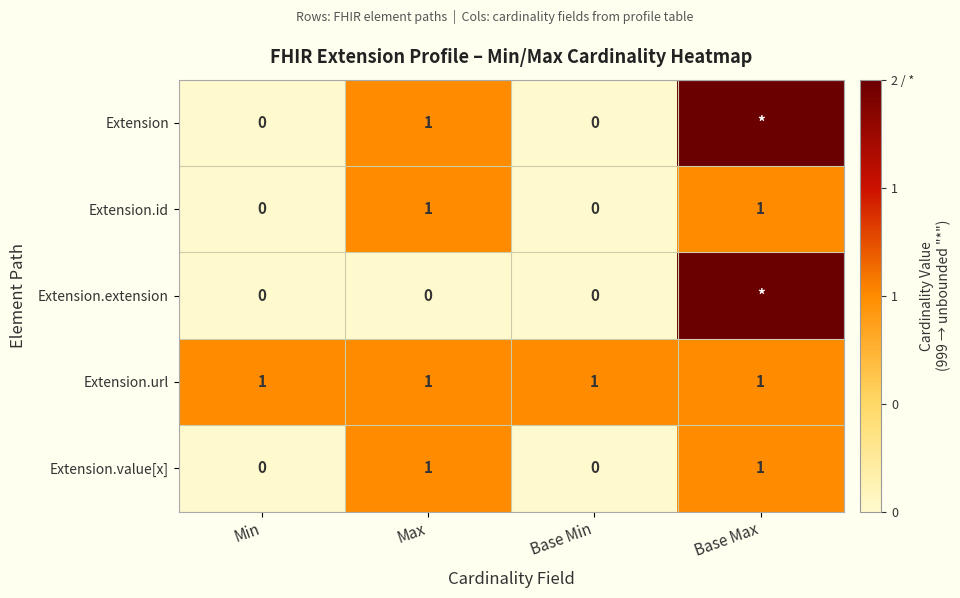

The value of Extension.value[x] at Base Min is 0. True or false?

True